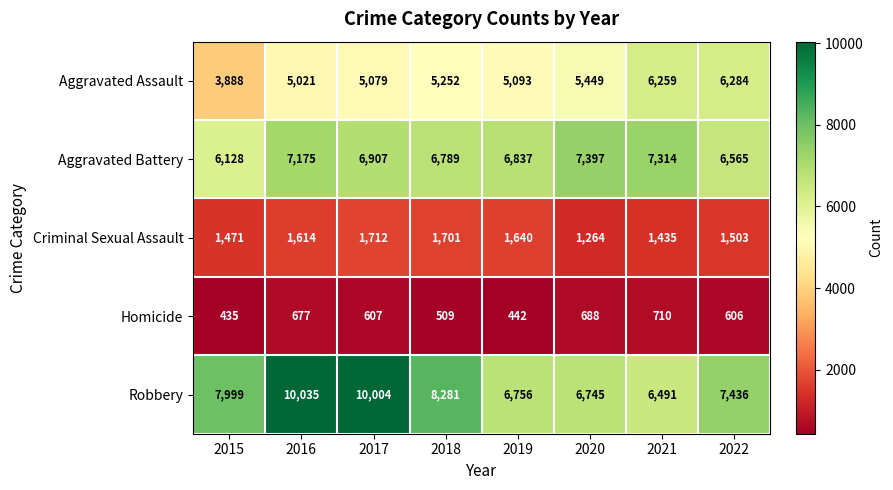

What is the minimum value shown in the chart?

435